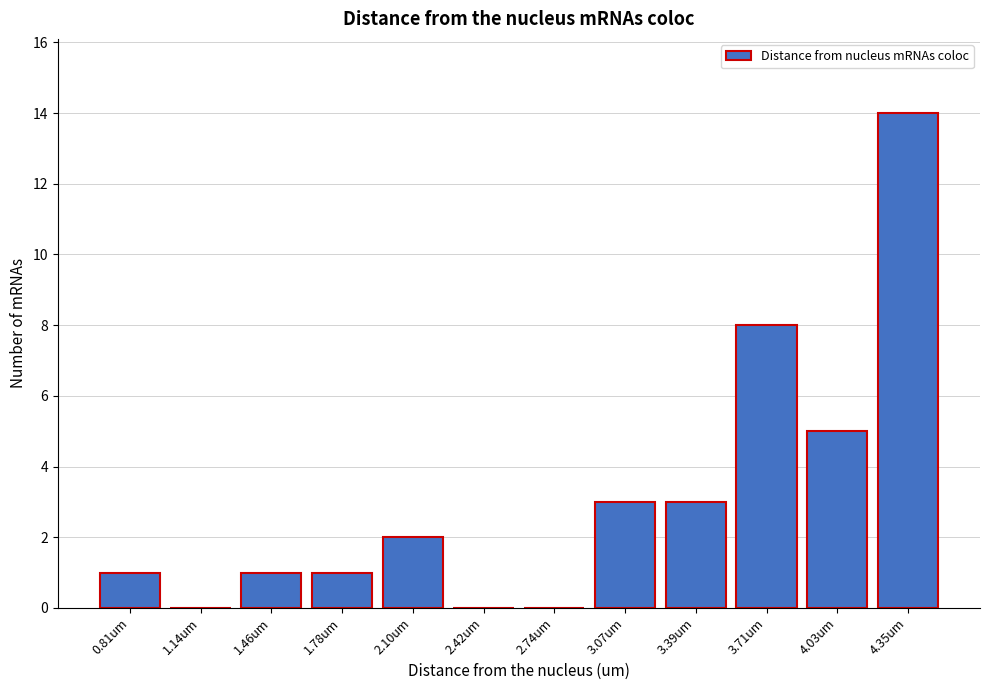

Reading left to right, transcribe all the data shown in this chart.

0.81um=1	1.14um=0	1.46um=1	1.78um=1	2.10um=2	2.42um=0	2.74um=0	3.07um=3	3.39um=3	3.71um=8	4.03um=5	4.35um=14